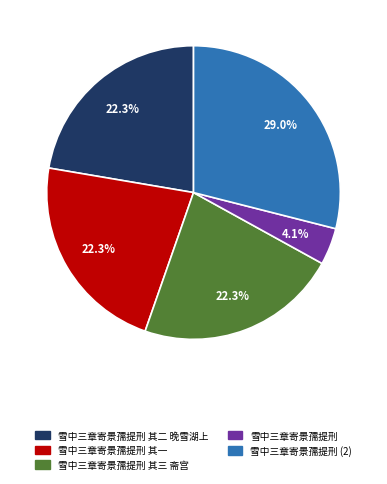

Does any single category account for the majority?

No